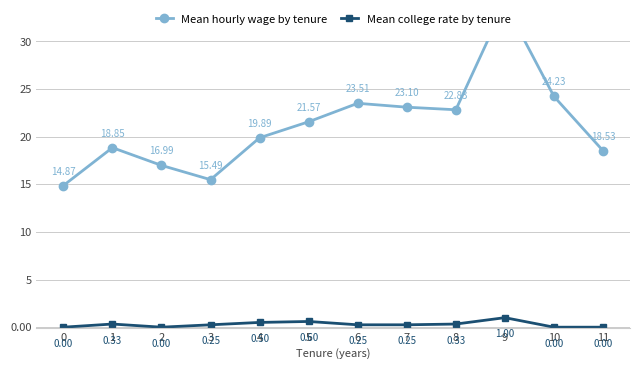

What is the difference between the Mean hourly wage by tenure values at 4 and 3?

4.4